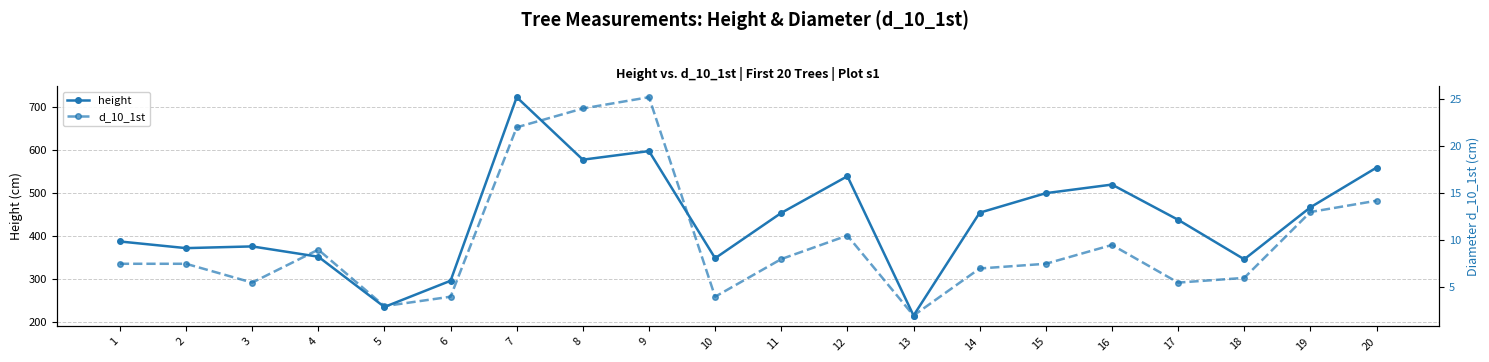

Reading left to right, extract all data points from this chart.

height: 387.5	372.0	376.0	352.0	235.0	296.0	723.5	578.0	598.0	348.5	454.0	539.5	215.0	454.5	500.0	520.0	438.0	346.0	467.0	559.5
d_10_1st: 7.5	7.5	5.5	9.0	3.0	4.0	22.0	24.0	25.2	4.0	8.0	10.5	2.0	7.0	7.5	9.5	5.5	6.0	13.0	14.2